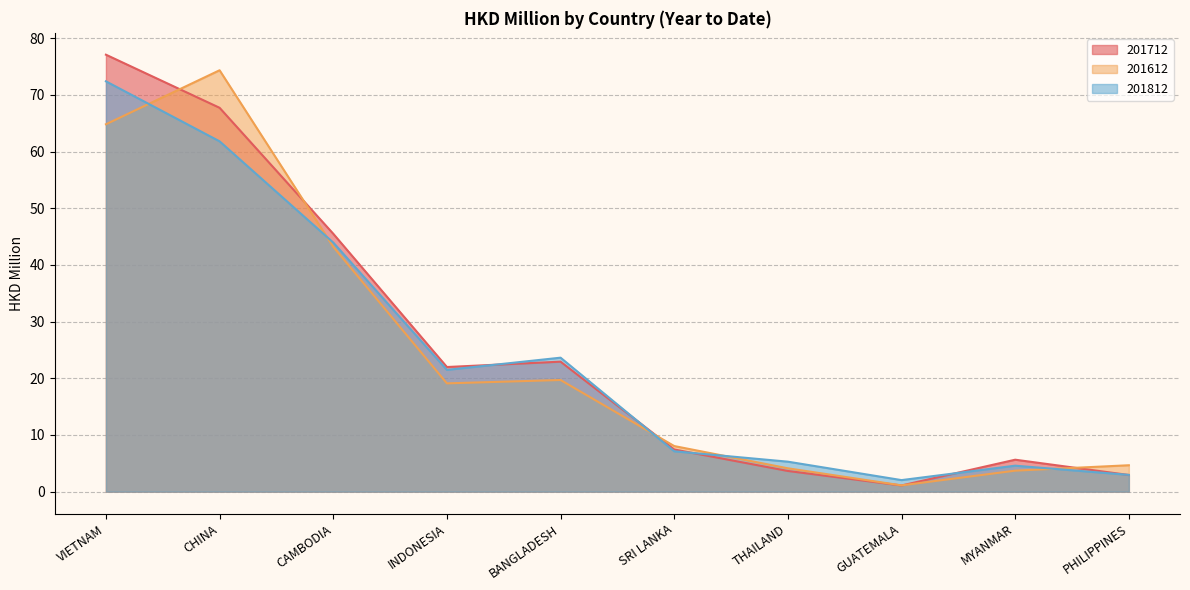

Where is 201612 nearest to the value 37?

CAMBODIA